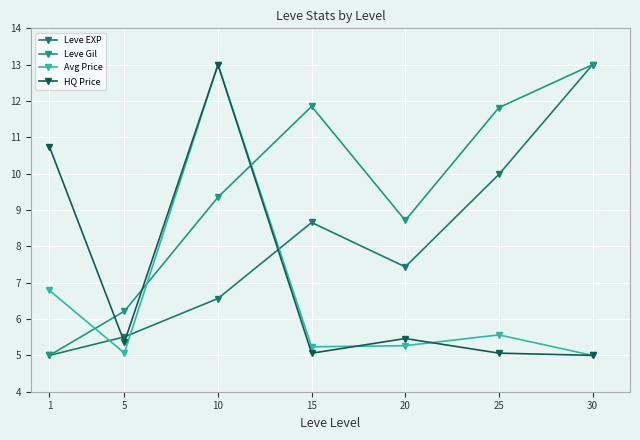

Reading left to right, list all the values displayed in this chart.

Leve EXP: 1=5.0	5=5.5	10=6.6	15=8.7	20=7.4	25=10.0	30=13.0
Leve Gil: 1=5.0	5=6.2	10=9.4	15=11.9	20=8.7	25=11.8	30=13.0
Avg Price: 1=6.8	5=5.1	10=13.0	15=5.2	20=5.3	25=5.6	30=5.0
HQ Price: 1=10.7	5=5.4	10=13.0	15=5.1	20=5.5	25=5.1	30=5.0